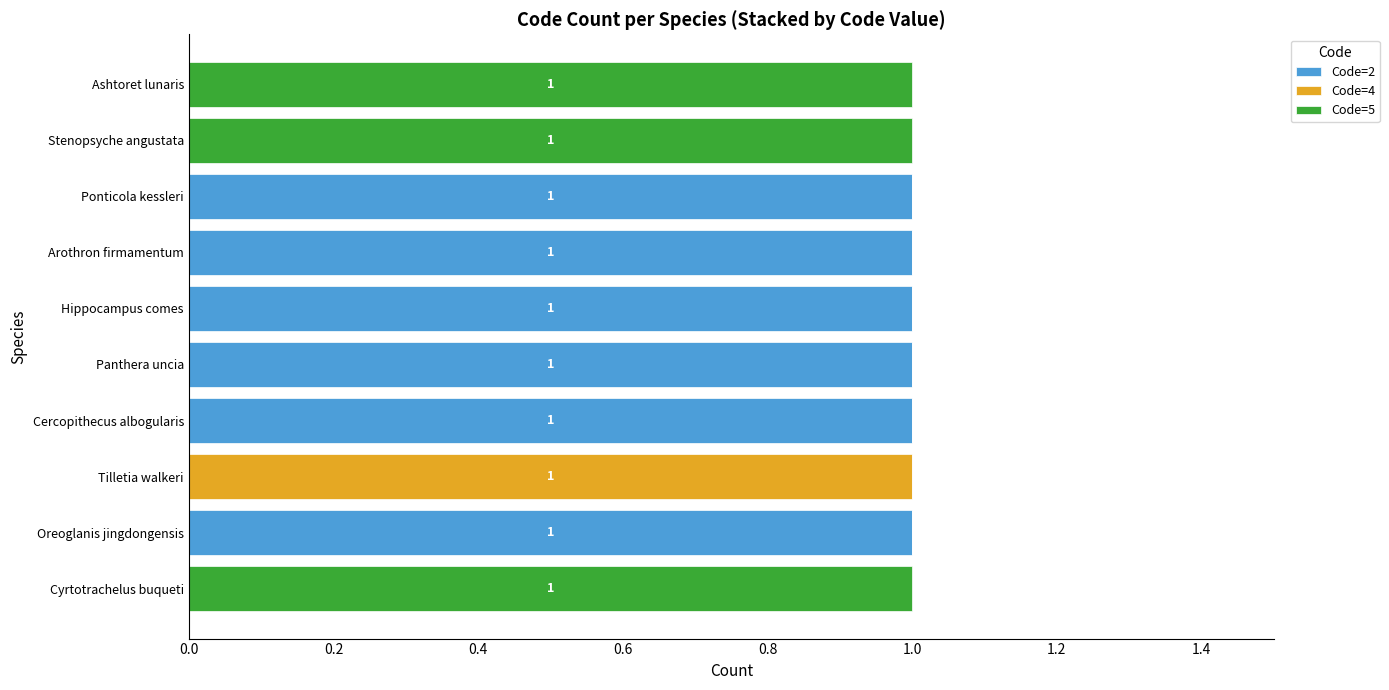

True or false: Code=2 has a value of 1 at Ponticola kessleri.

True